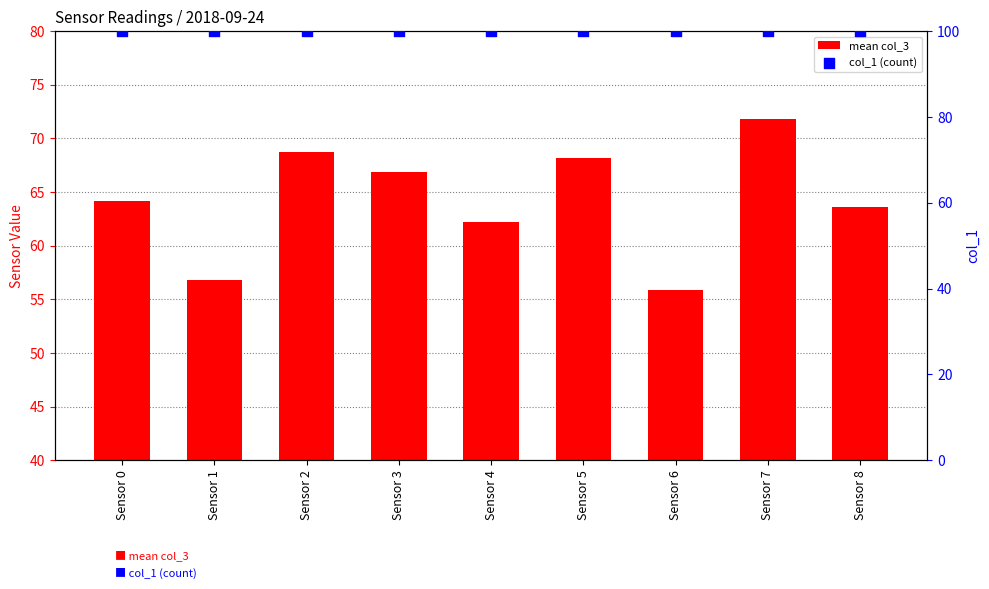

Which series contains the lowest Y value?

mean col_3